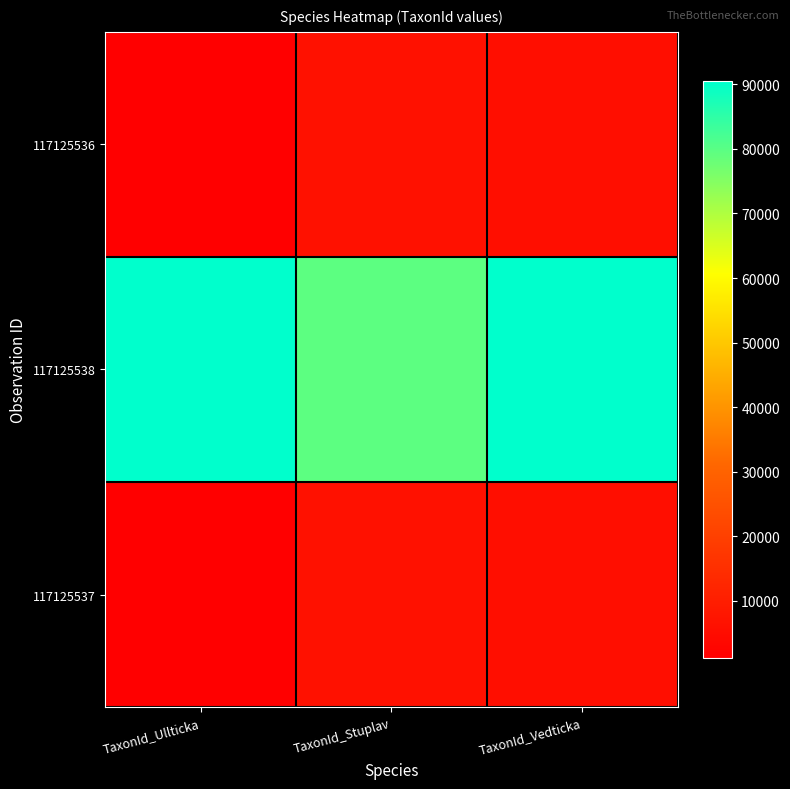

Reading left to right, list all the values displayed in this chart.

117125536: TaxonId_Ullticka=1202	TaxonId_Stuplav=6462	TaxonId_Vedticka=5447
117125538: TaxonId_Ullticka=90463	TaxonId_Stuplav=79554	TaxonId_Vedticka=90428
117125537: TaxonId_Ullticka=1202	TaxonId_Stuplav=6462	TaxonId_Vedticka=5447